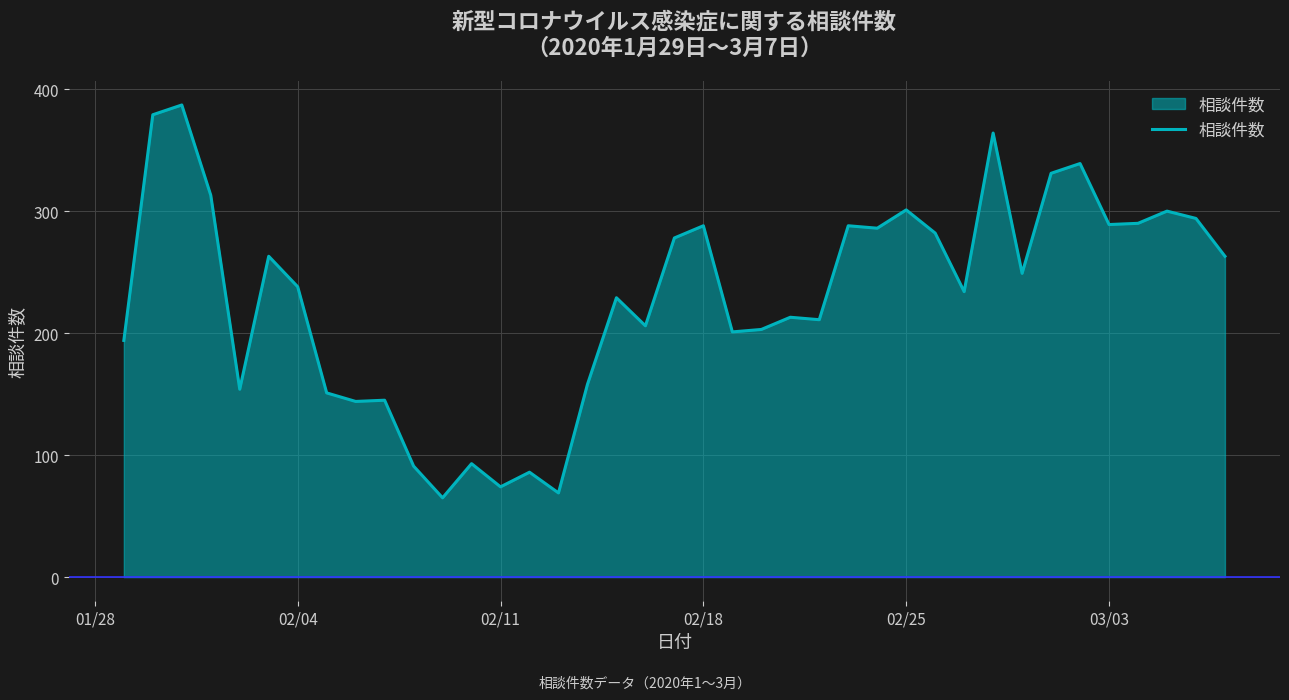

What is the difference between the maximum and minimum values?

322